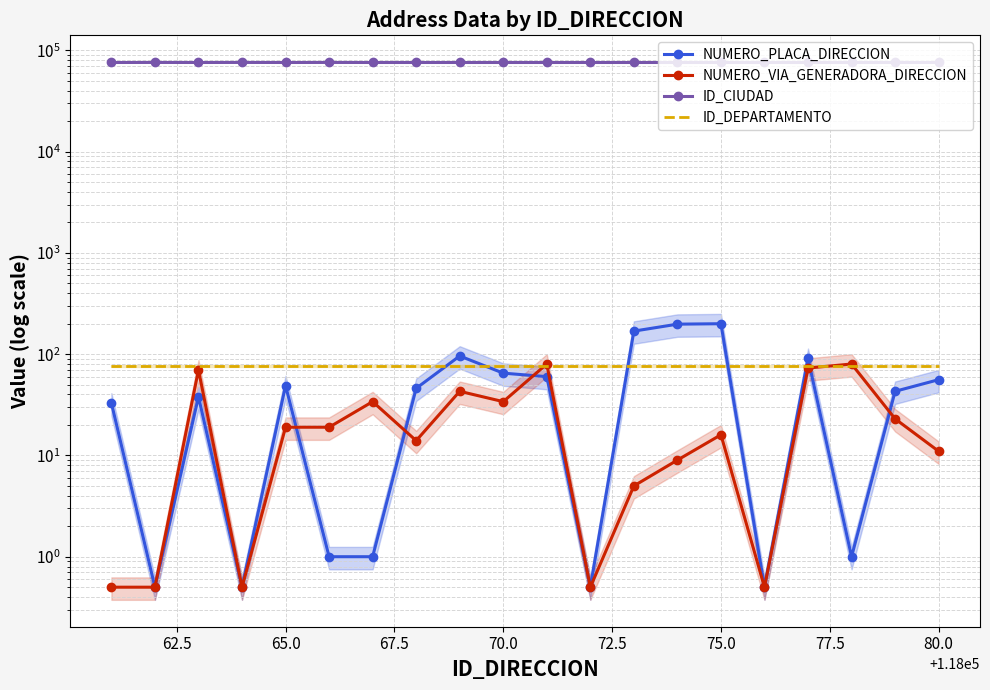

How many distinct data groups are displayed?

4